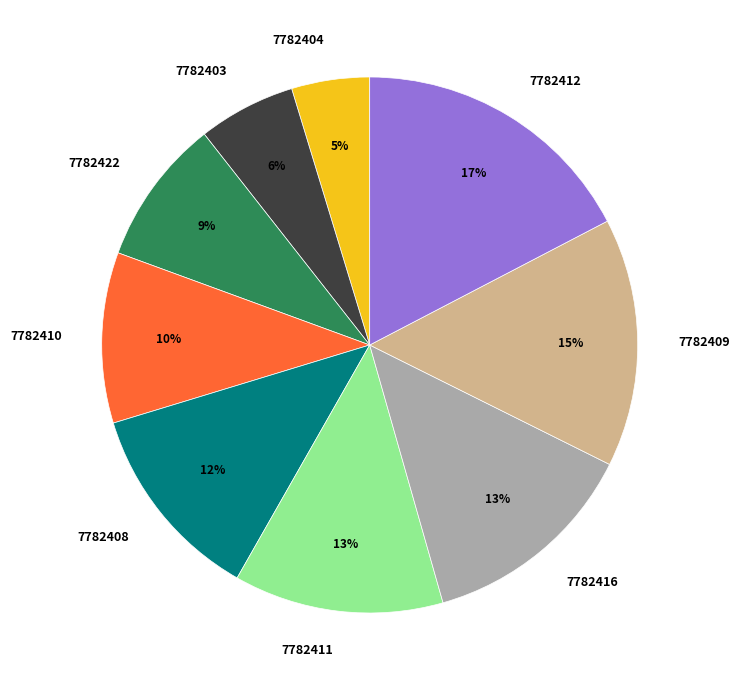

Which category has the smallest portion of the pie?

7782404